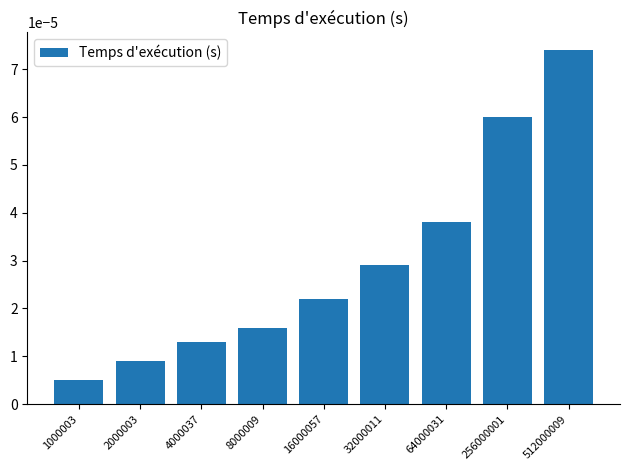

Rank the categories by value from lowest to highest.

1000003, 2000003, 4000037, 8000009, 16000057, 32000011, 64000031, 256000001, 512000009